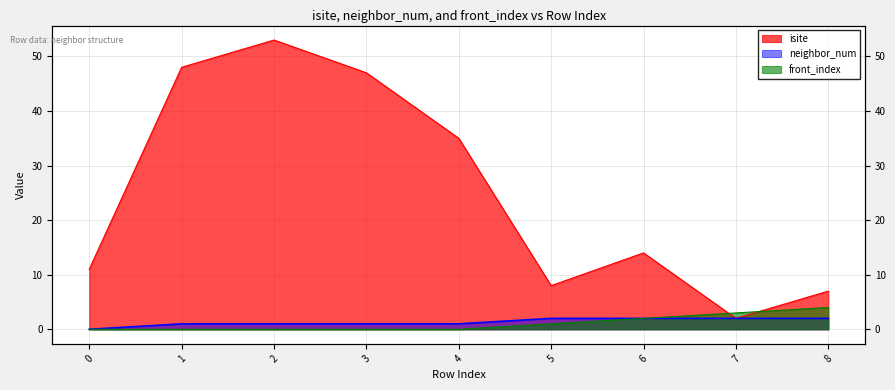

What is the average value of the front_index series?

1